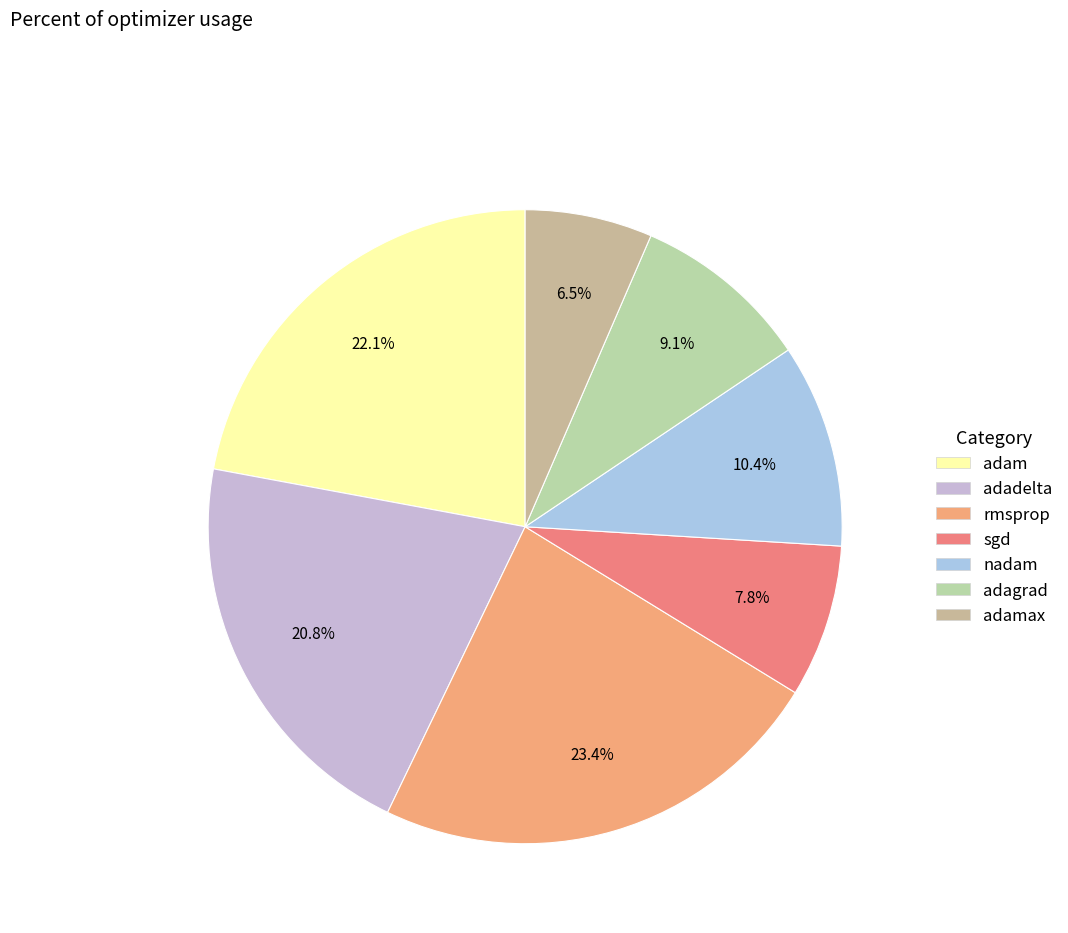

What is the largest slice in the pie chart?

rmsprop